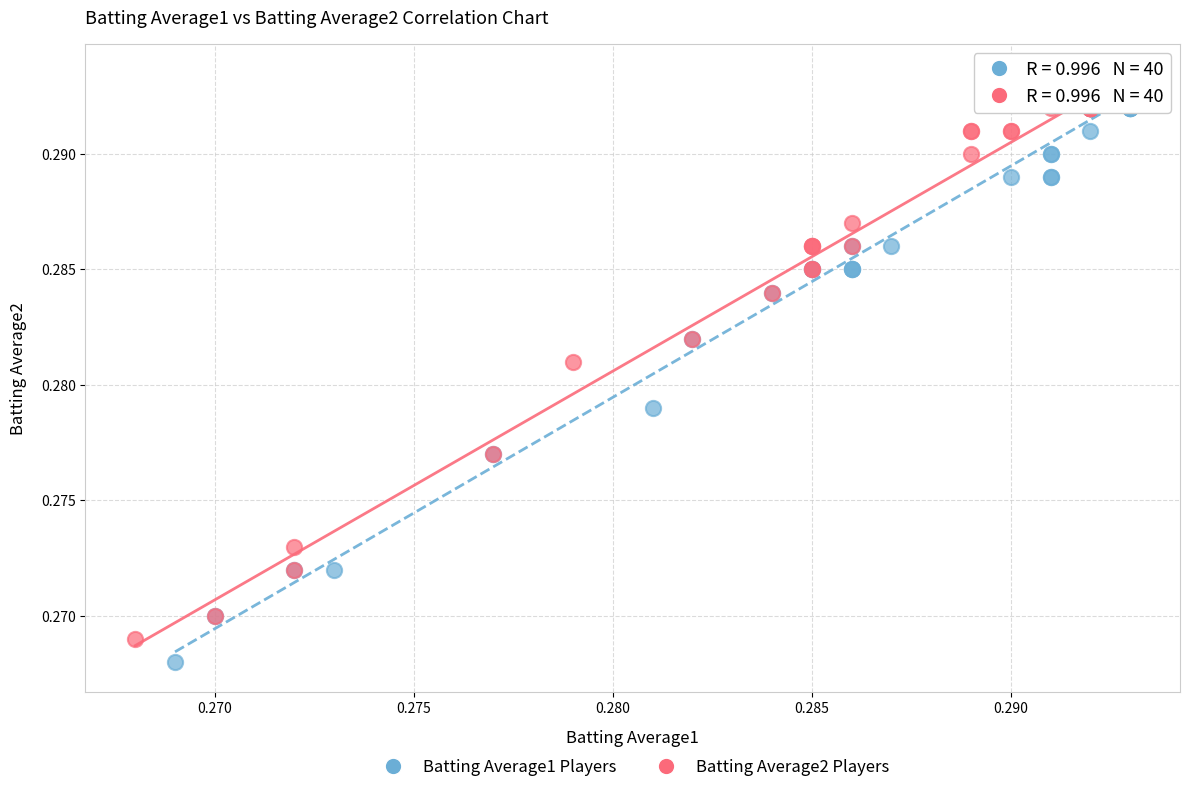

What are all the series names shown in the legend?

Batting Average1 Players, Batting Average2 Players